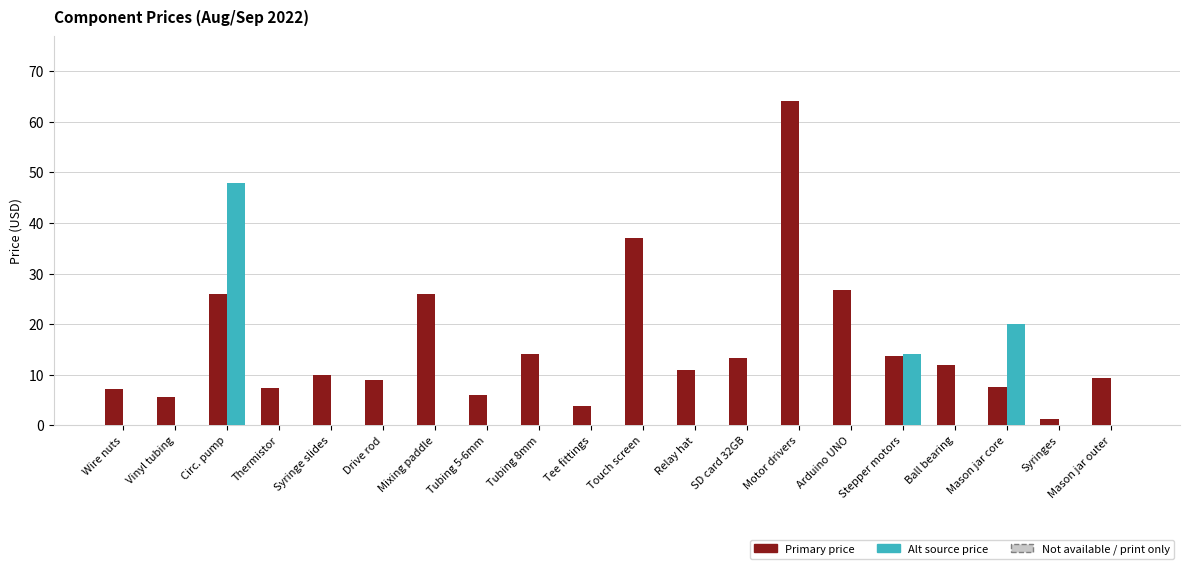

How many groups of bars are there?

20